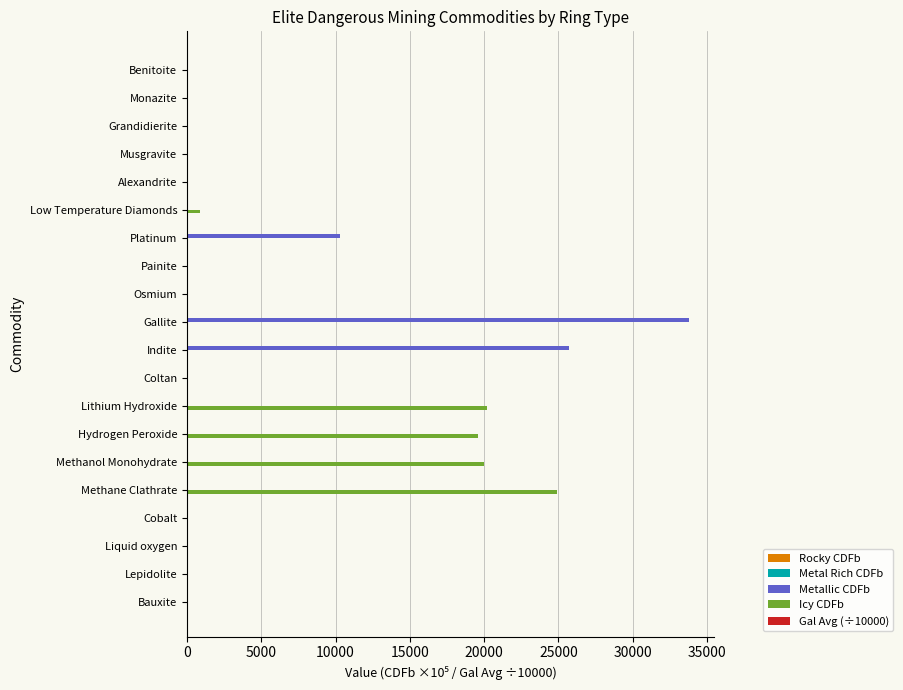

At which label is Metallic CDFb closest to 16900?

Platinum